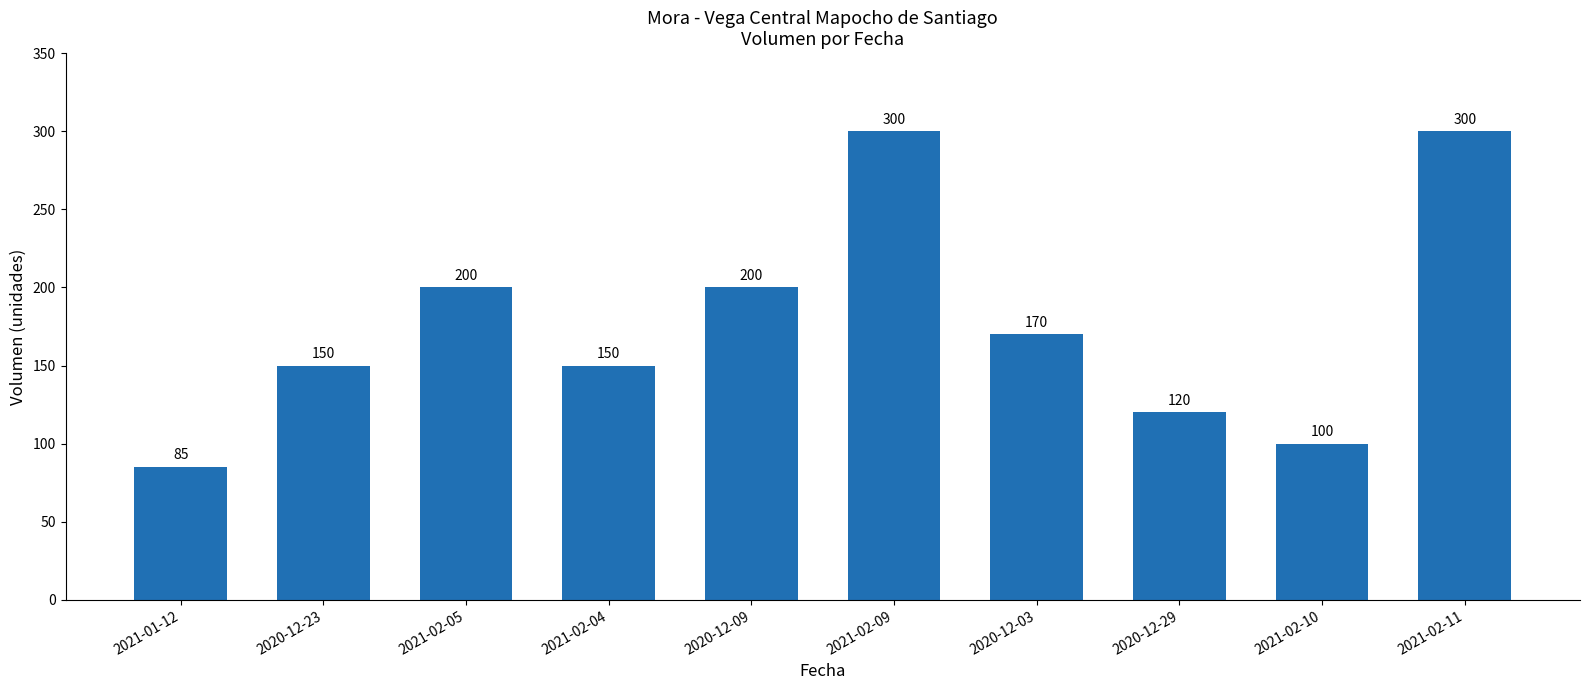

What position from the right is 2021-02-10?

2